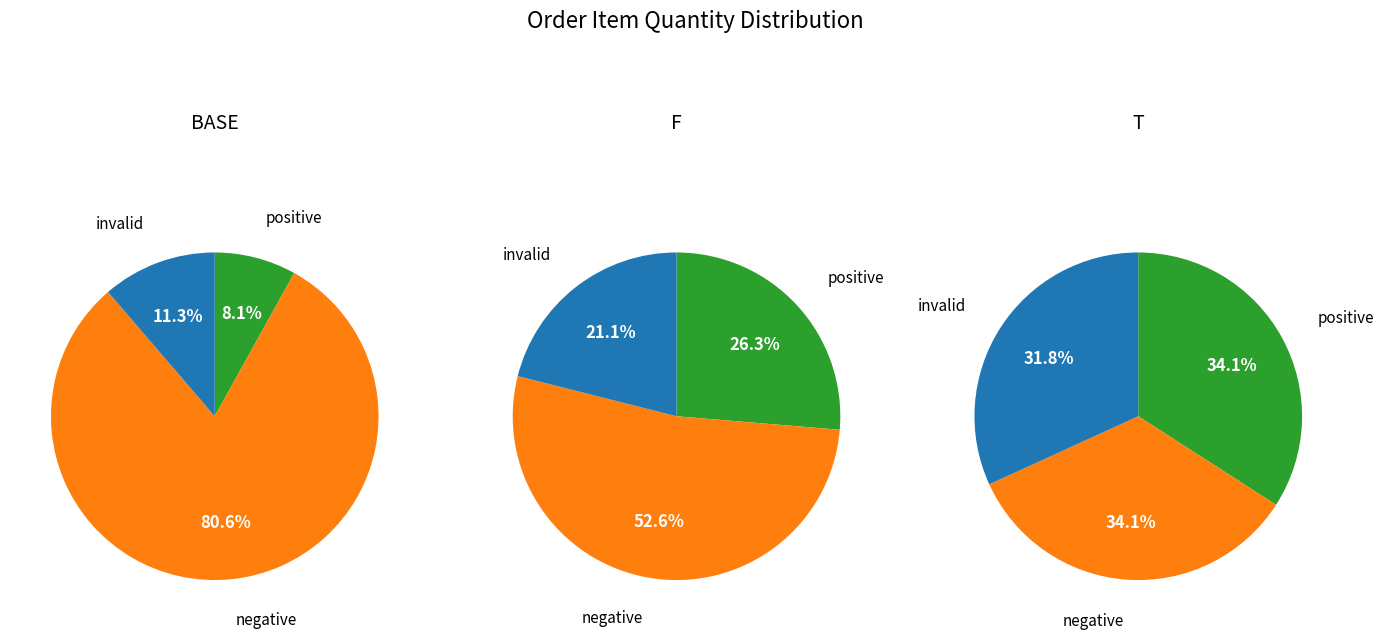

To the nearest percent, what is the difference between the largest and smallest slice percentages?

2%